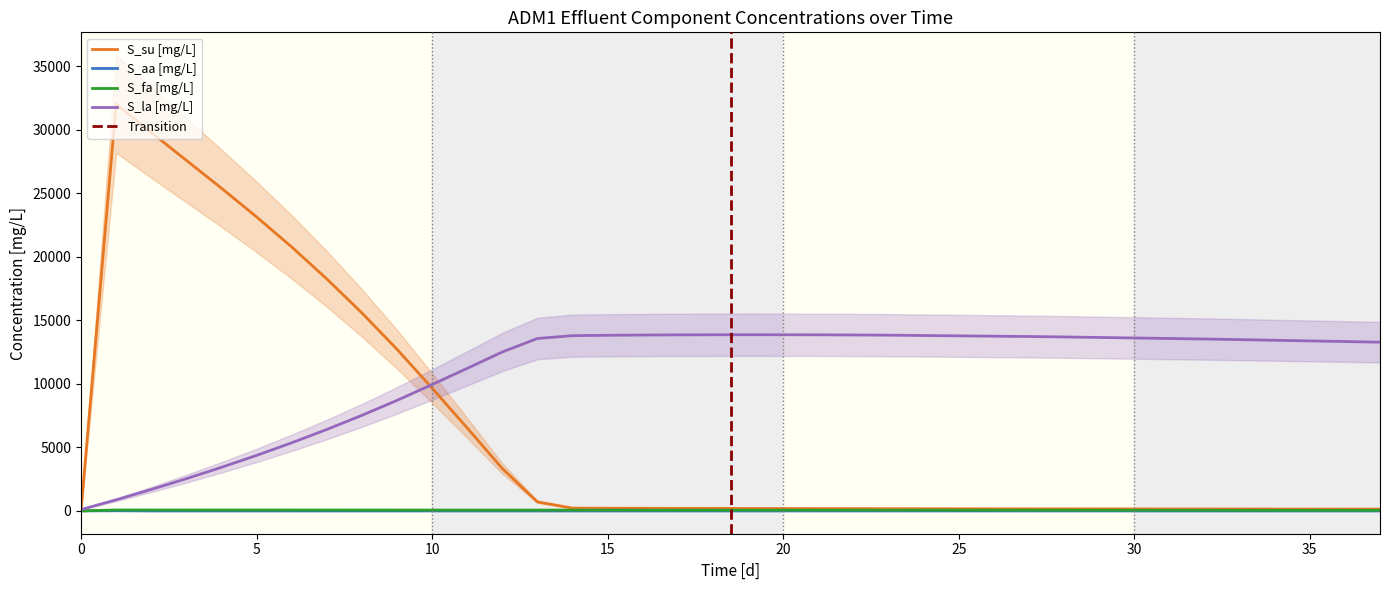

At which category is the sum across all series the highest?

1